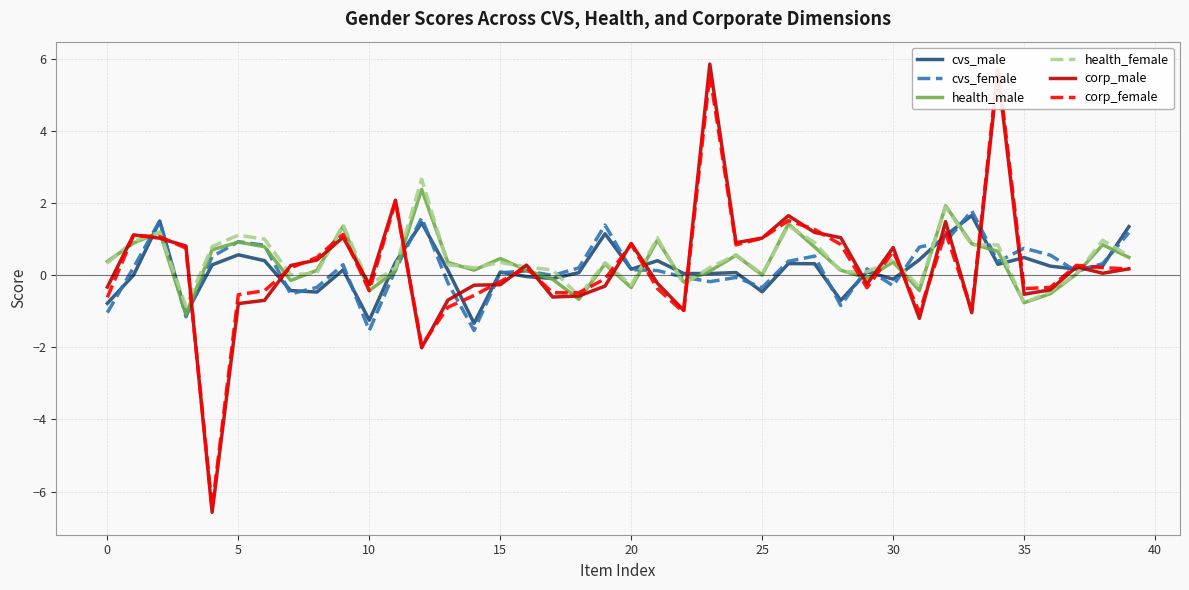

The value of cvs_female at 20 is 0.1. True or false?

False